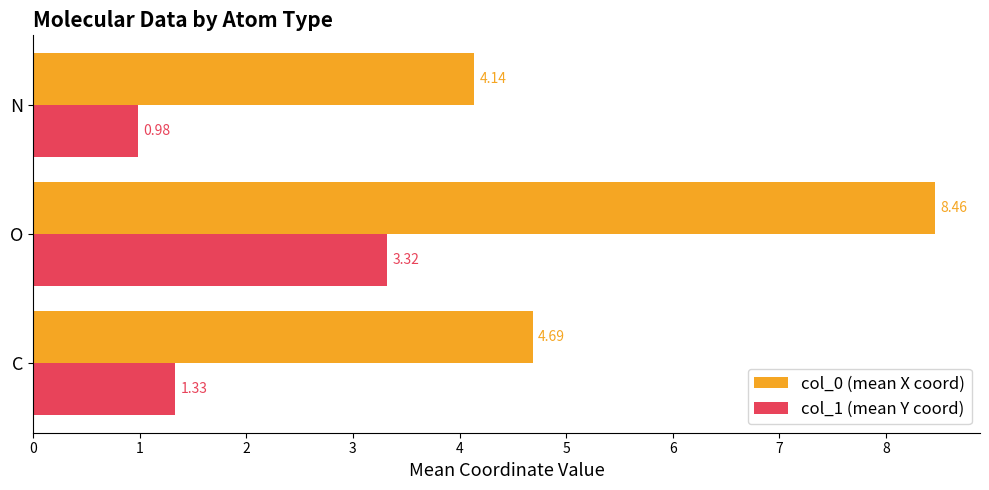

What is the difference between the second highest and minimum values in the col_0 (mean X coord) series?

0.6